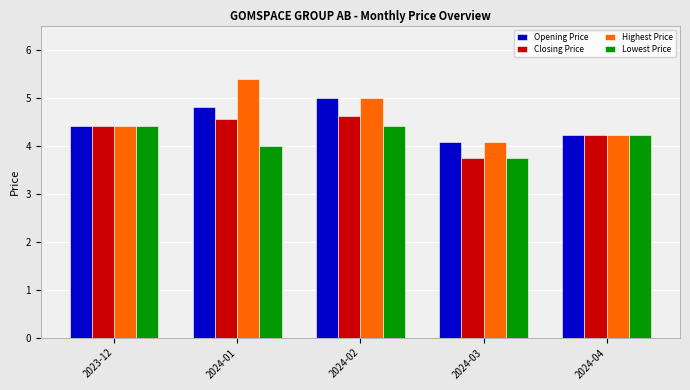

List the series in order of their peak value, highest first.

Highest Price, Opening Price, Closing Price, Lowest Price